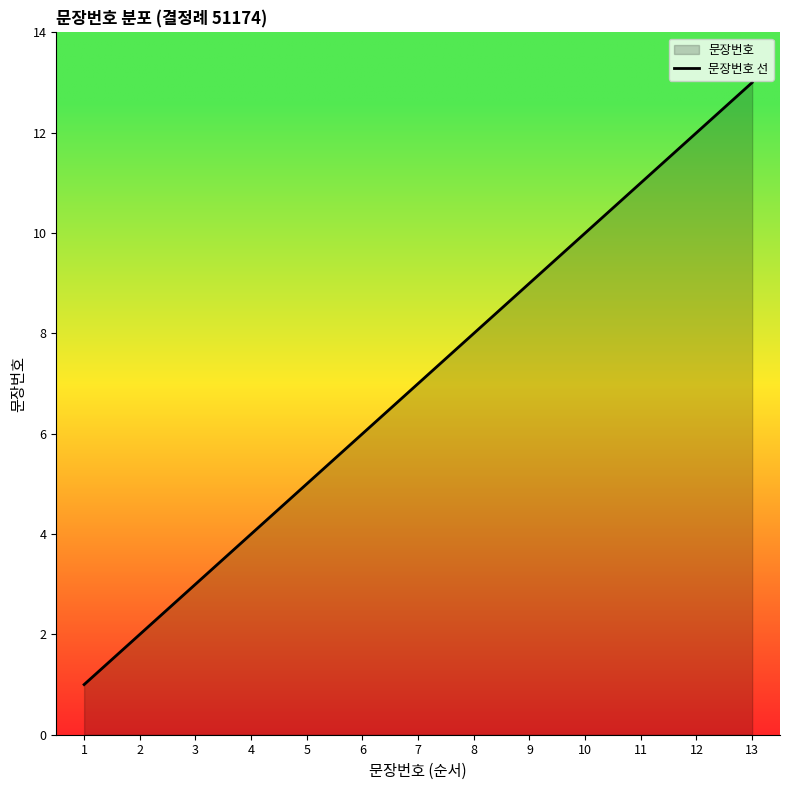

The value at 12 is 19. True or false?

False